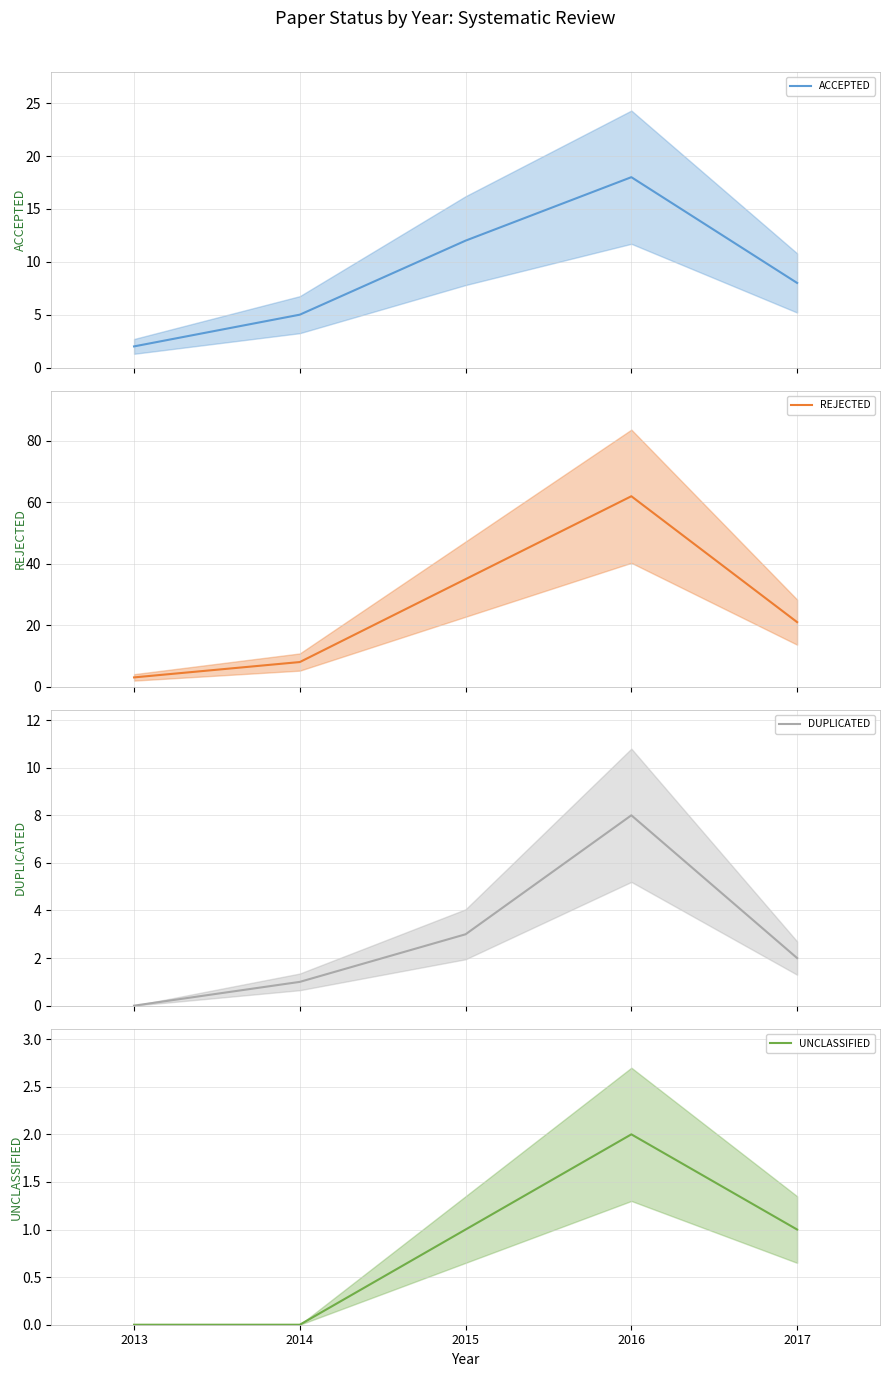

How many interior local peaks does the UNCLASSIFIED mean series have?

1